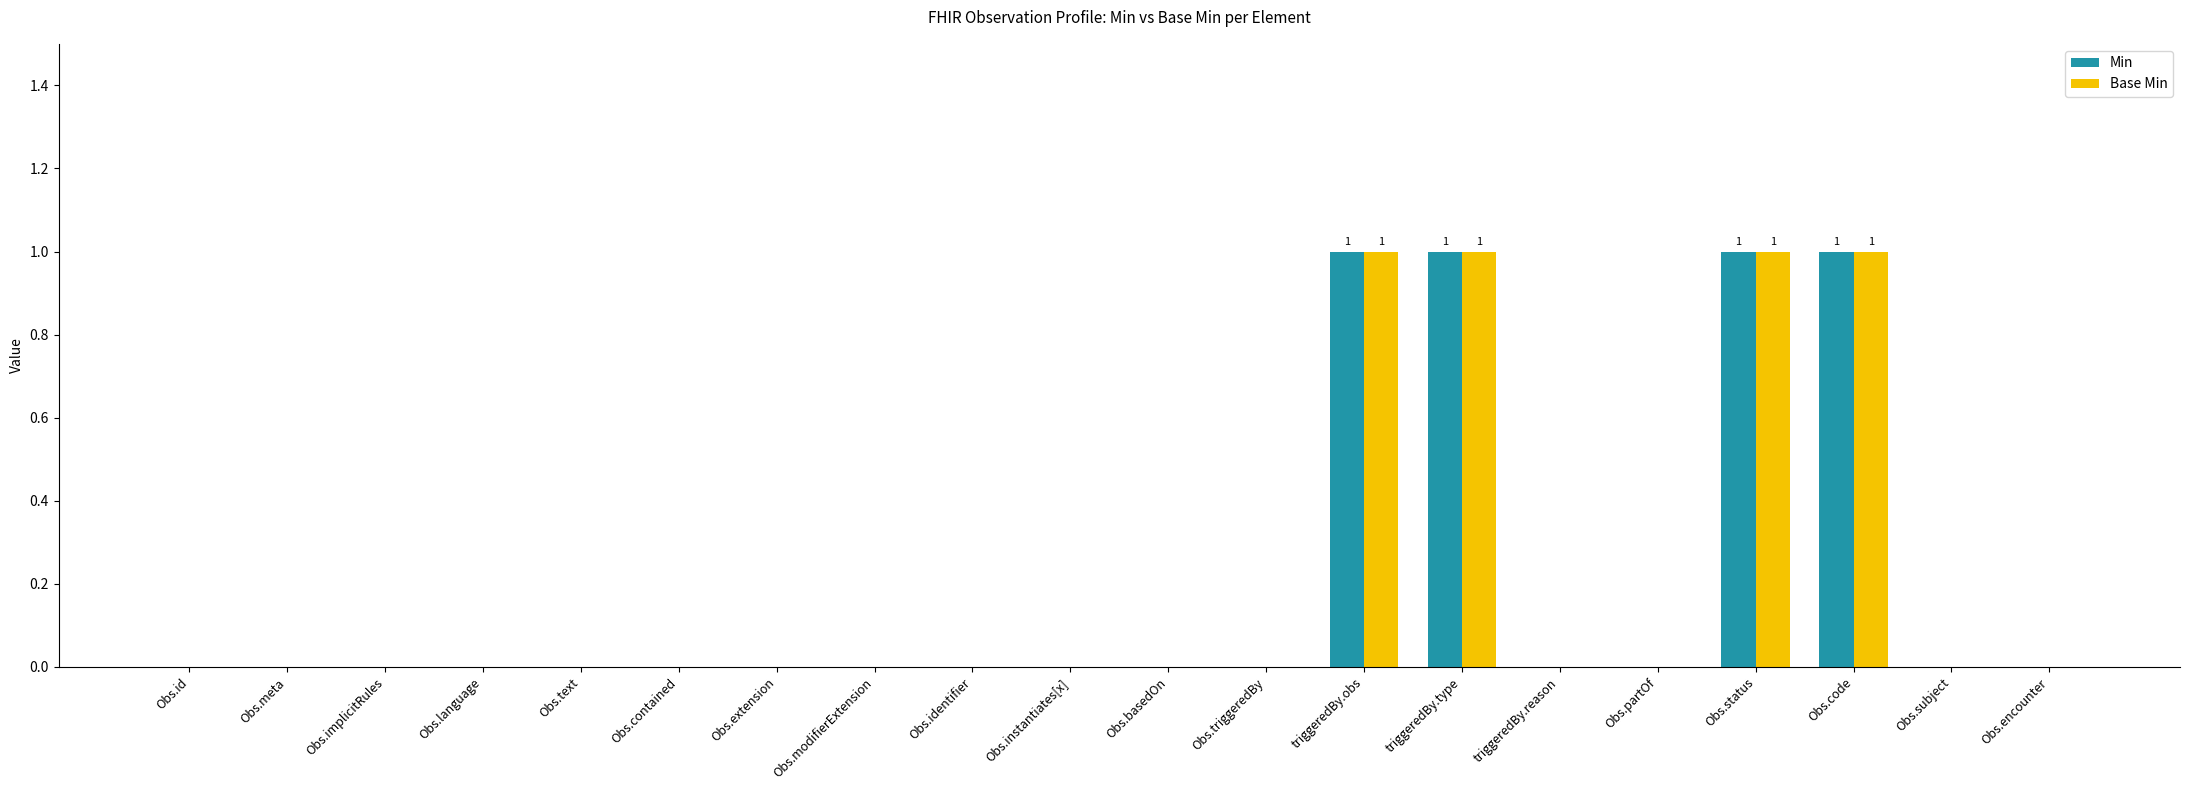

Is it true that Base Min equals 1 at Obs.code?

True